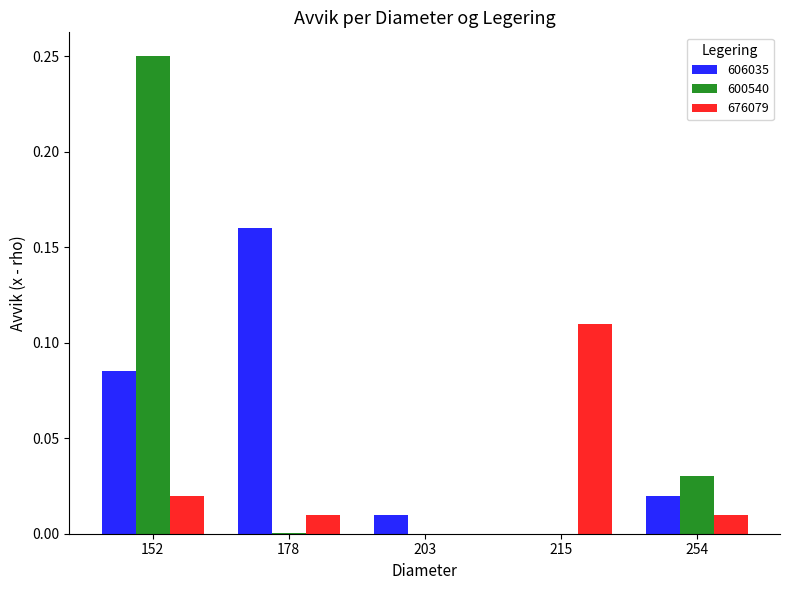

What is the sum of all 606035 values?

0.3